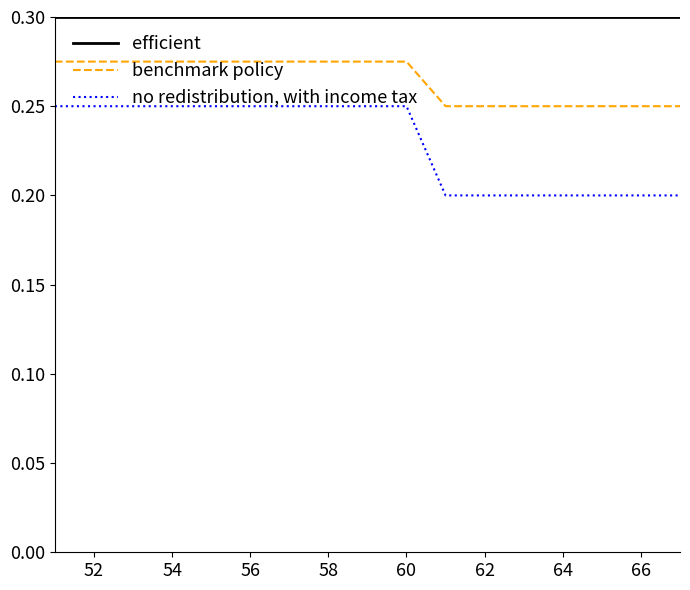

Which series has the largest range (max minus min)?

no redistribution, with income tax